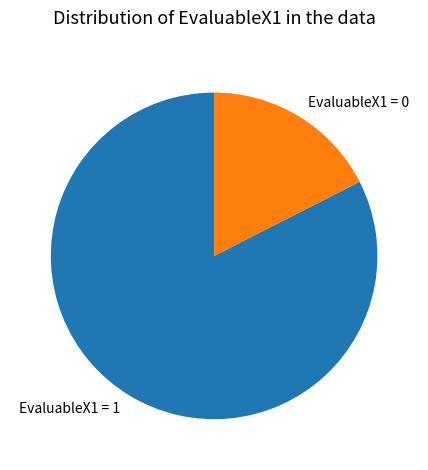

Rank the categories by value from highest to lowest.

EvaluableX1 = 1, EvaluableX1 = 0